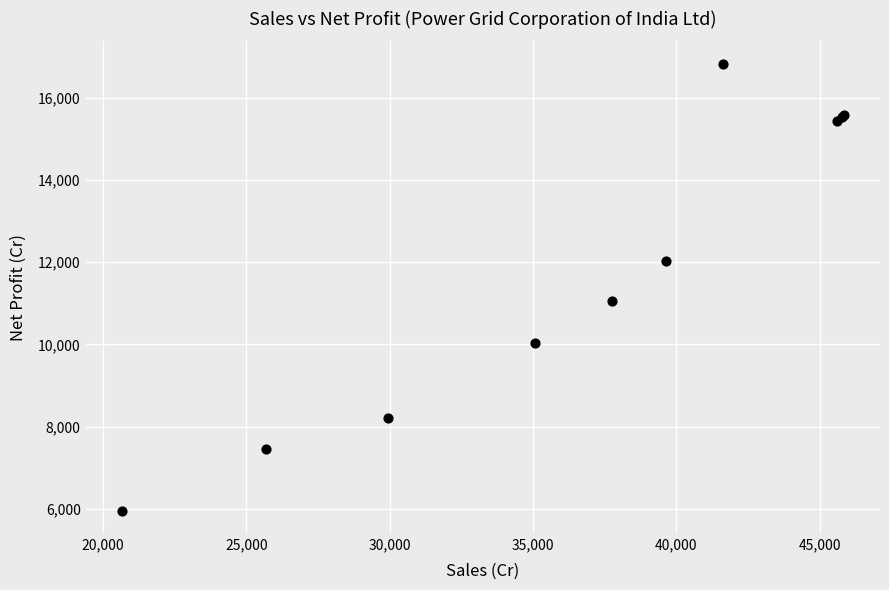

What Y value in the scatter plot is closest to 11391?

11059.4